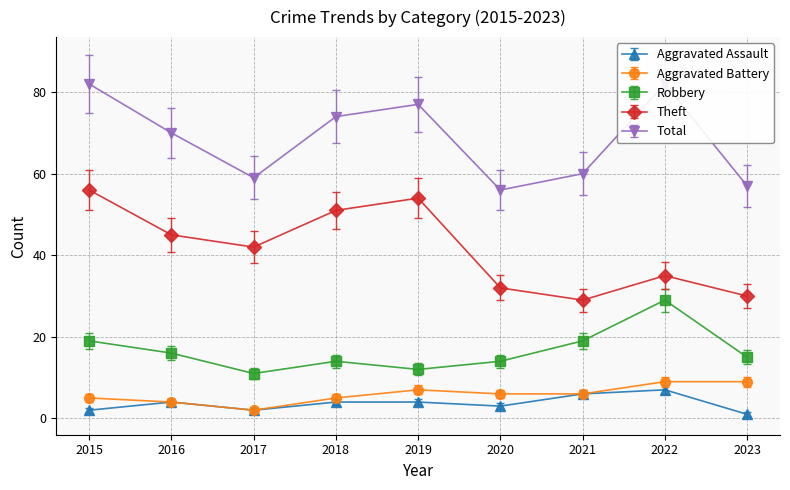

Where is the first local minimum for Aggravated Battery?

2017